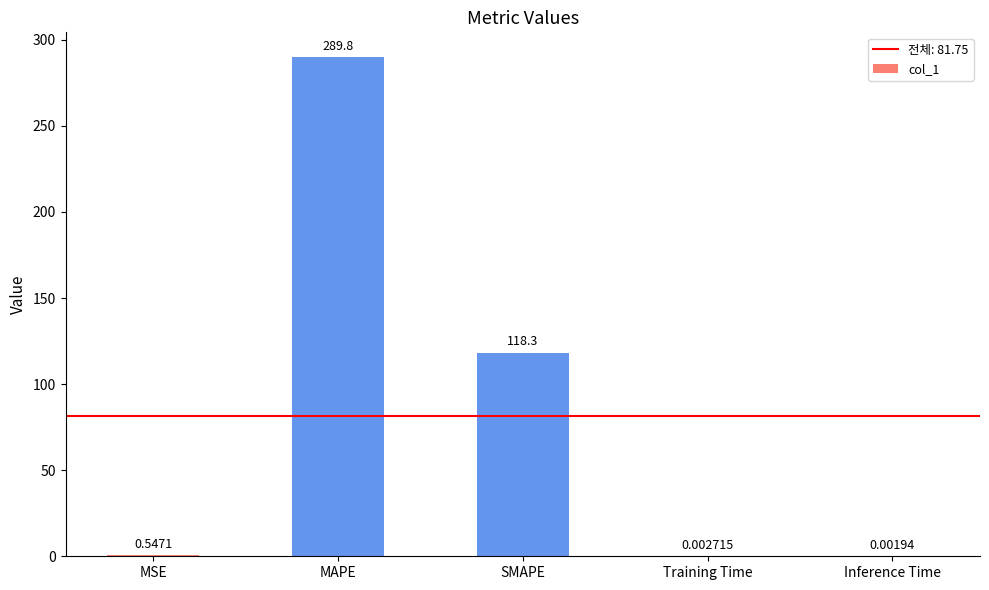

What is the average value?

81.7